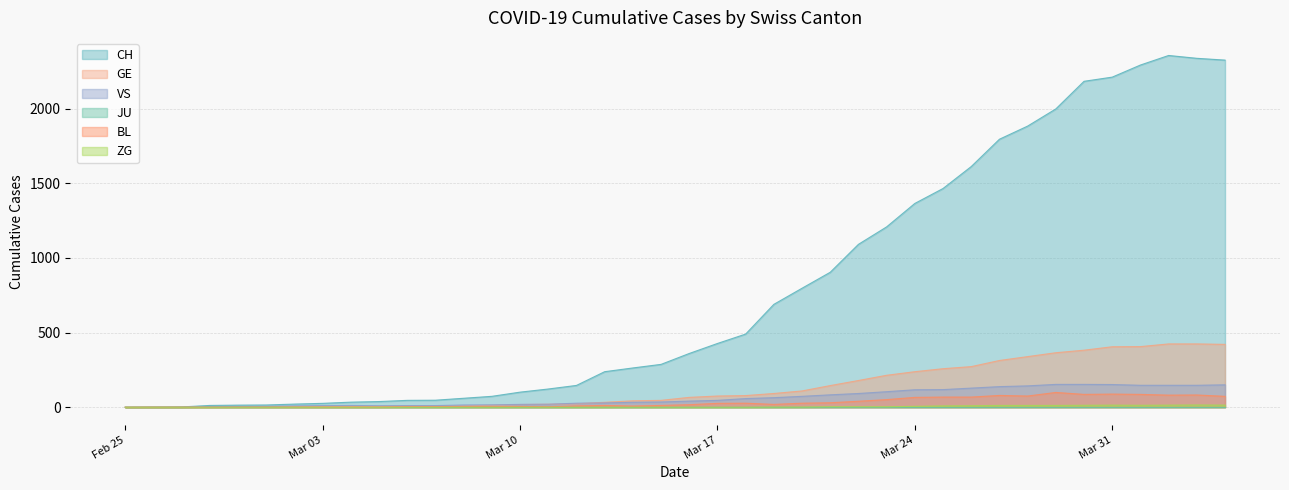

Which series has the largest total across all categories?

CH